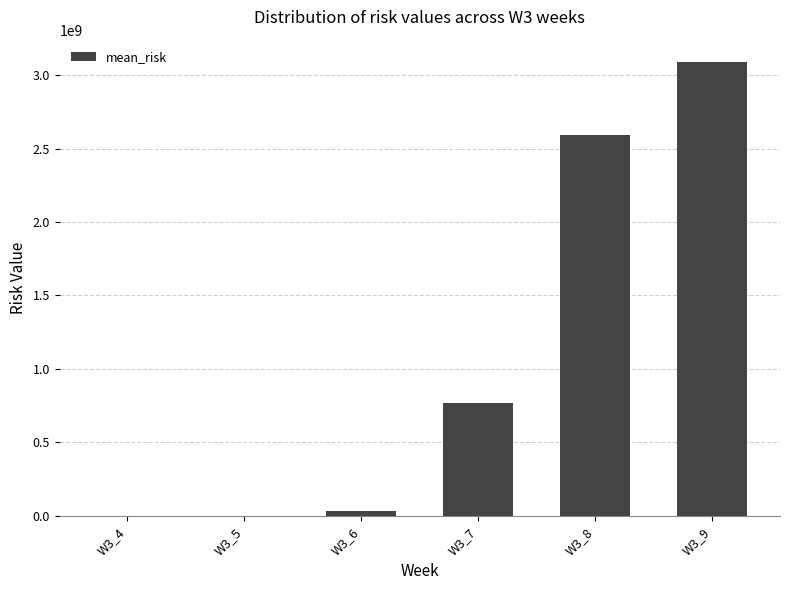

At which label is the value closest to 1543190642?

W3_7